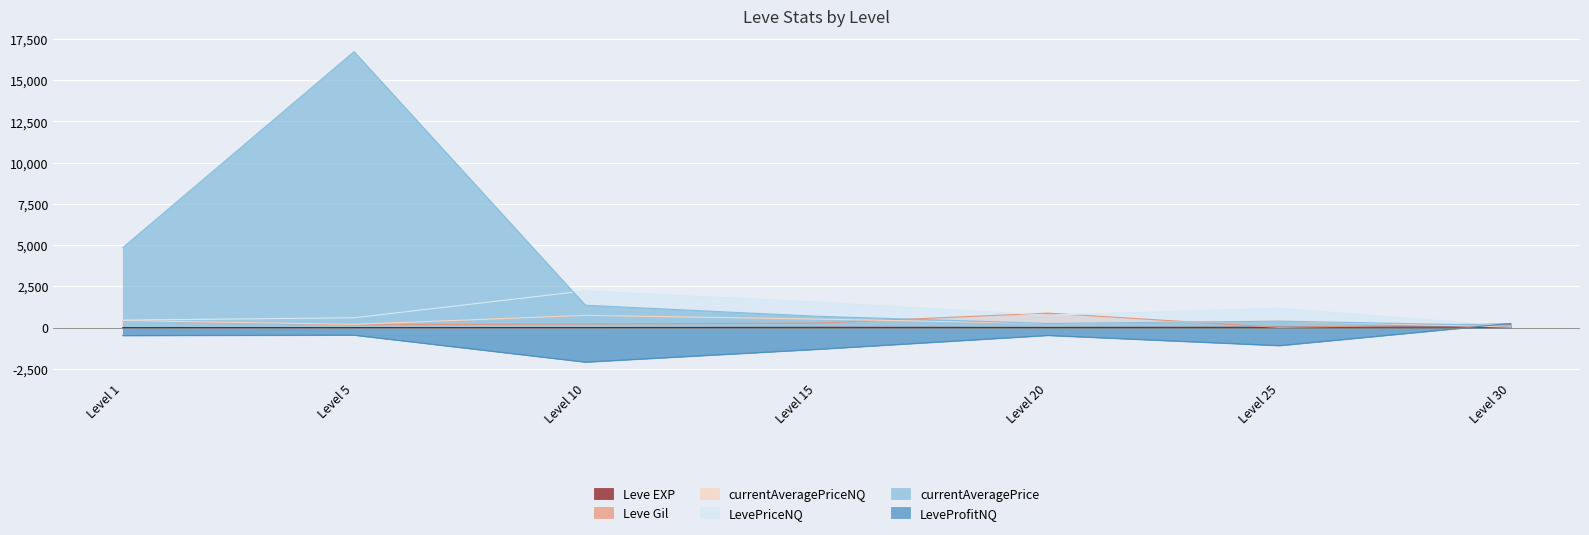

How many distinct data groups are displayed?

6